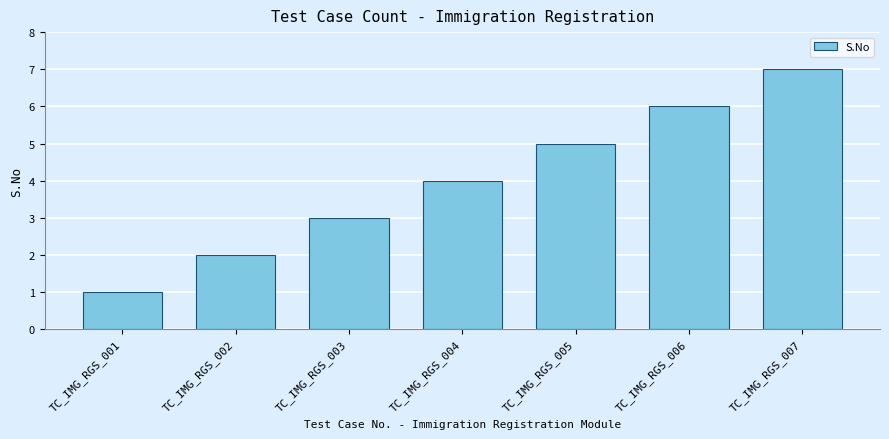

What is the average value?

4